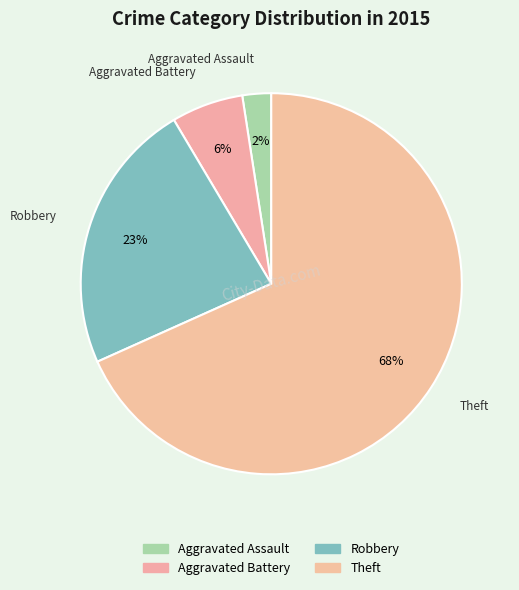

How many slices are in this pie chart?

4